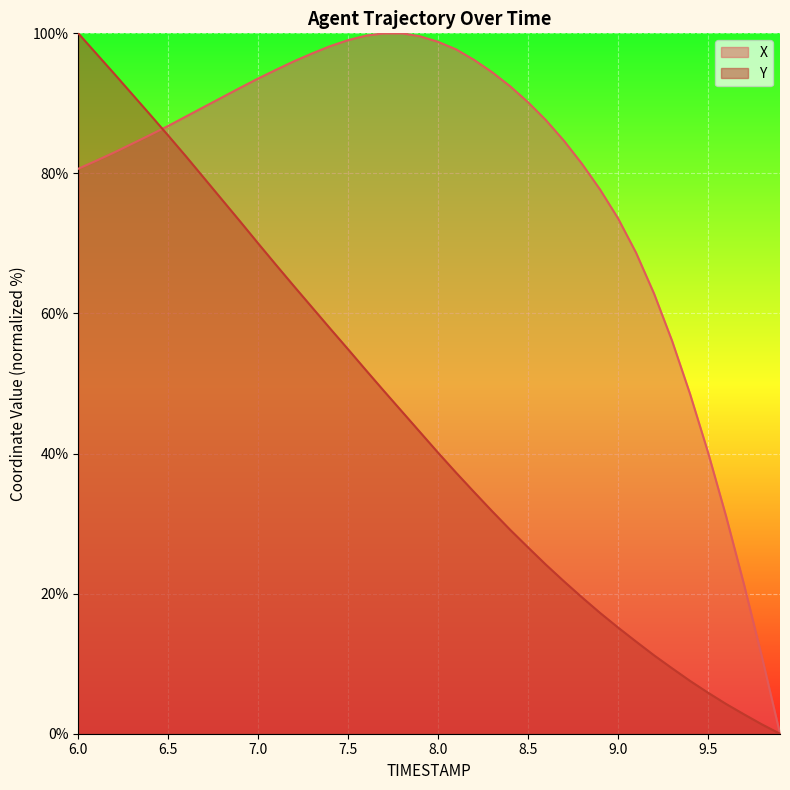

Is the value of Y at 7.5 greater than the value of X at 8.7?

No